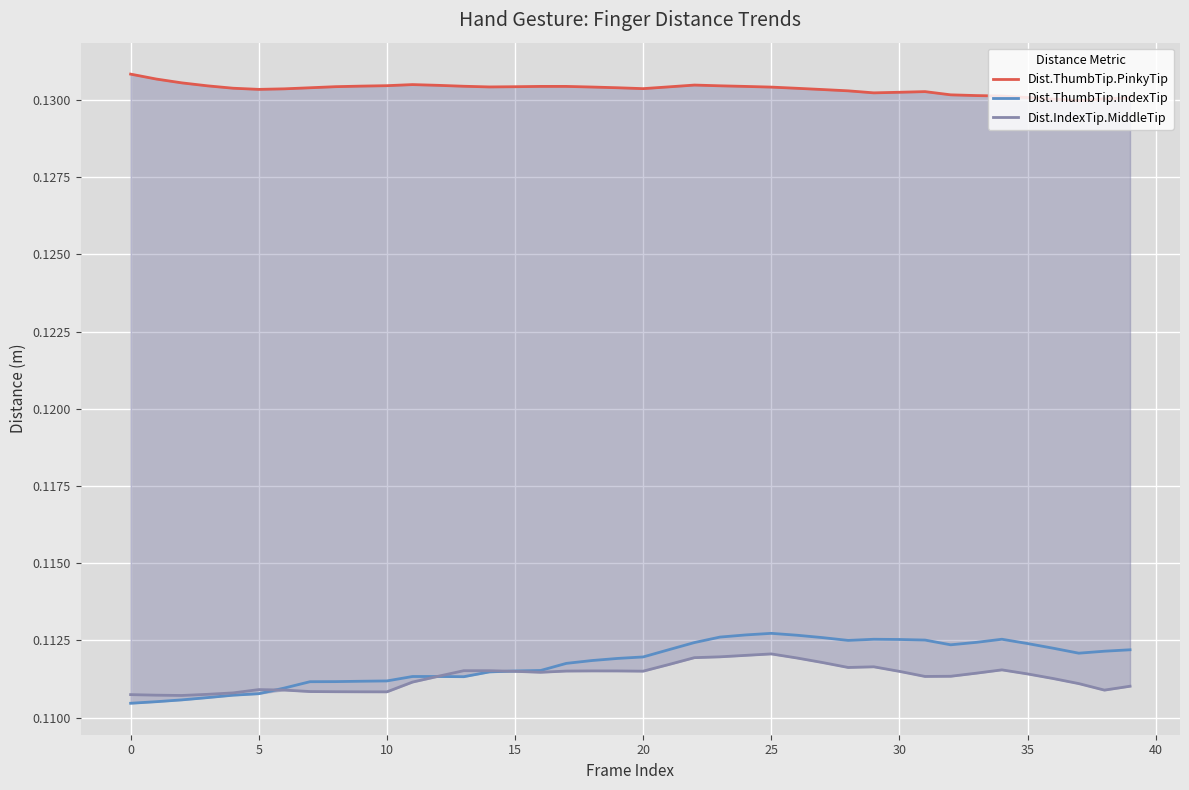

Does the chart display data point markers on the line(s)?

No